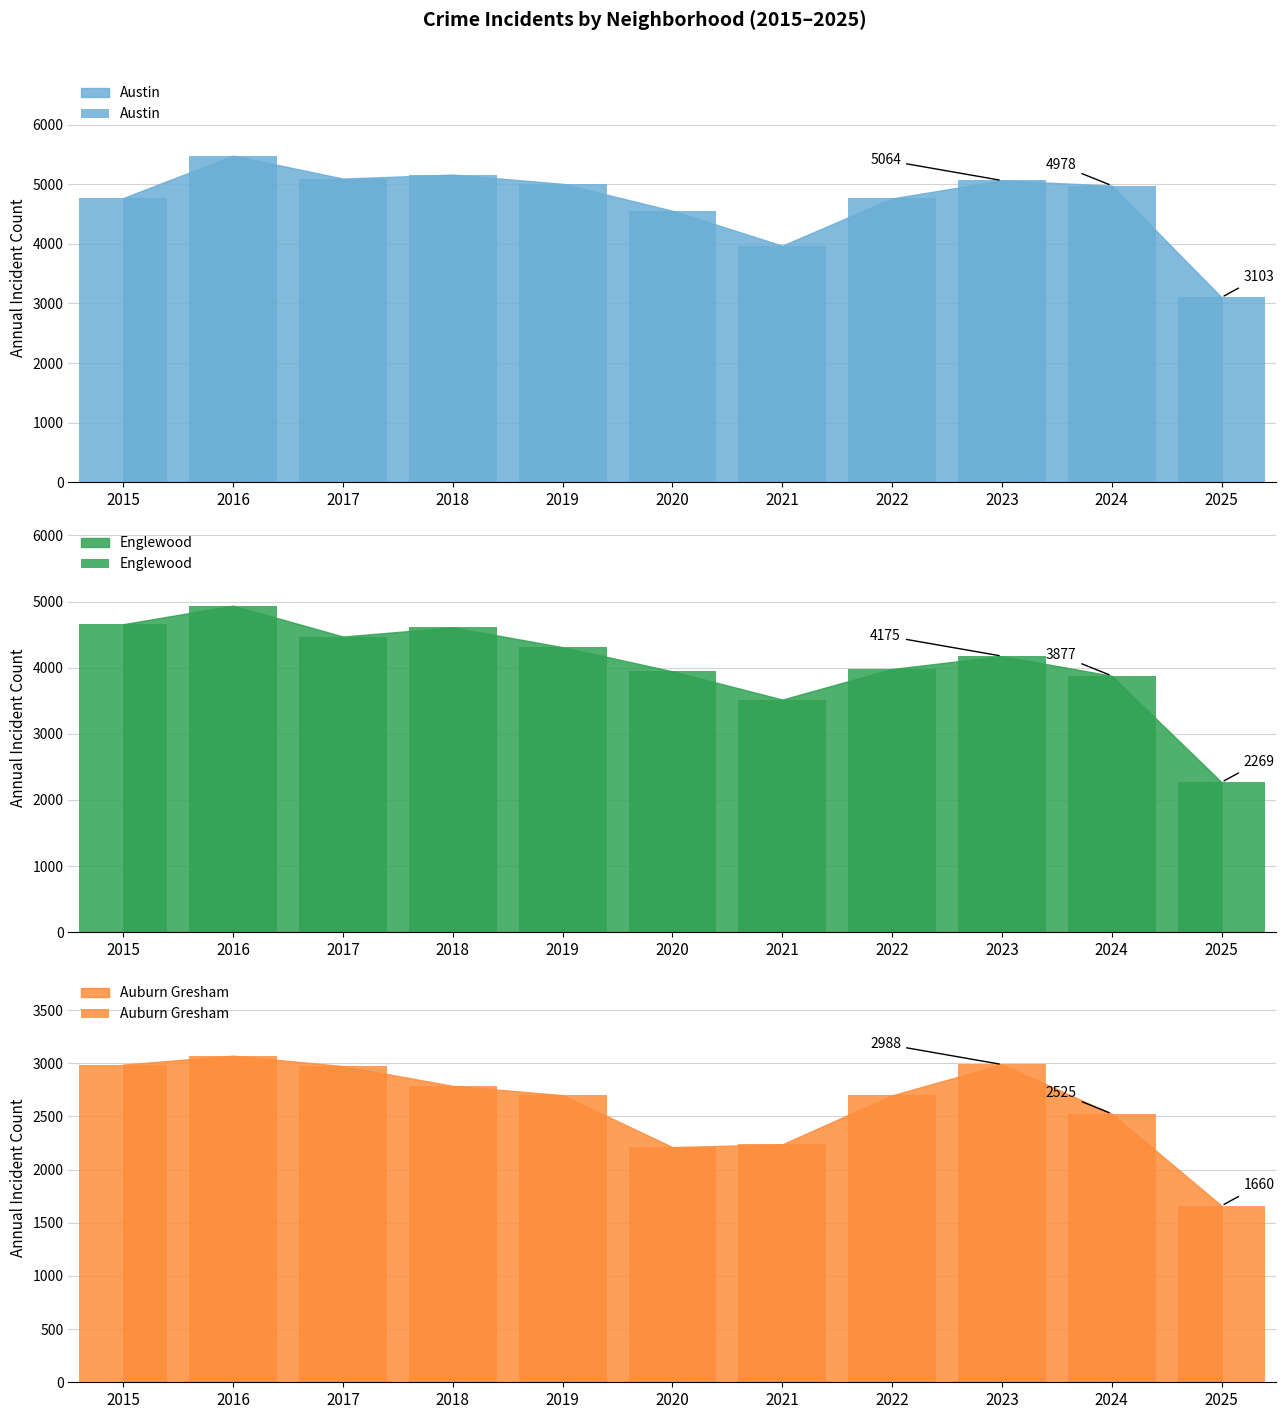

Are the bars grouped side by side (vs. stacked)?

Yes